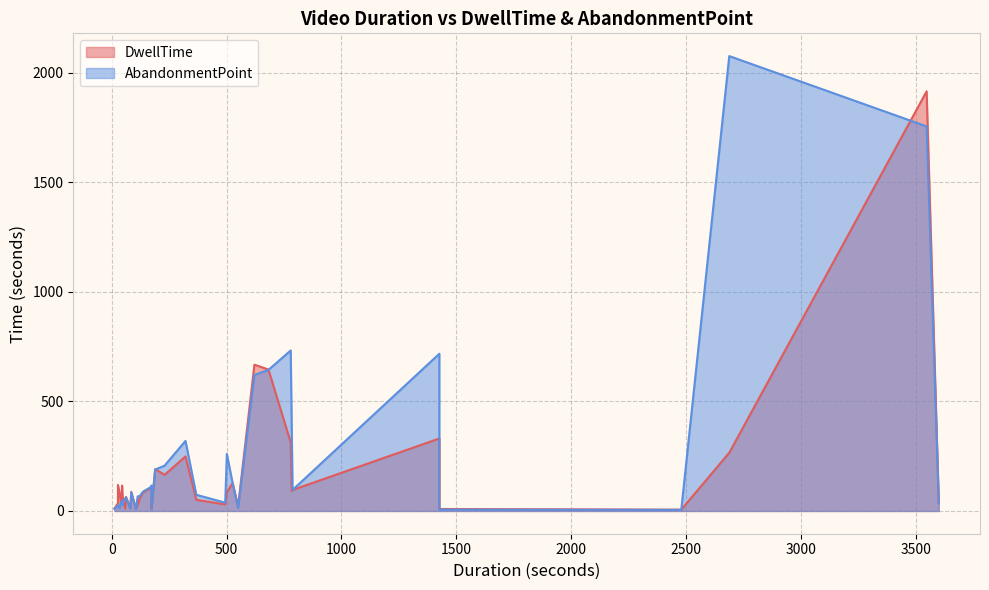

Which series ends up on top after the final intersection of AbandonmentPoint and DwellTime?

AbandonmentPoint